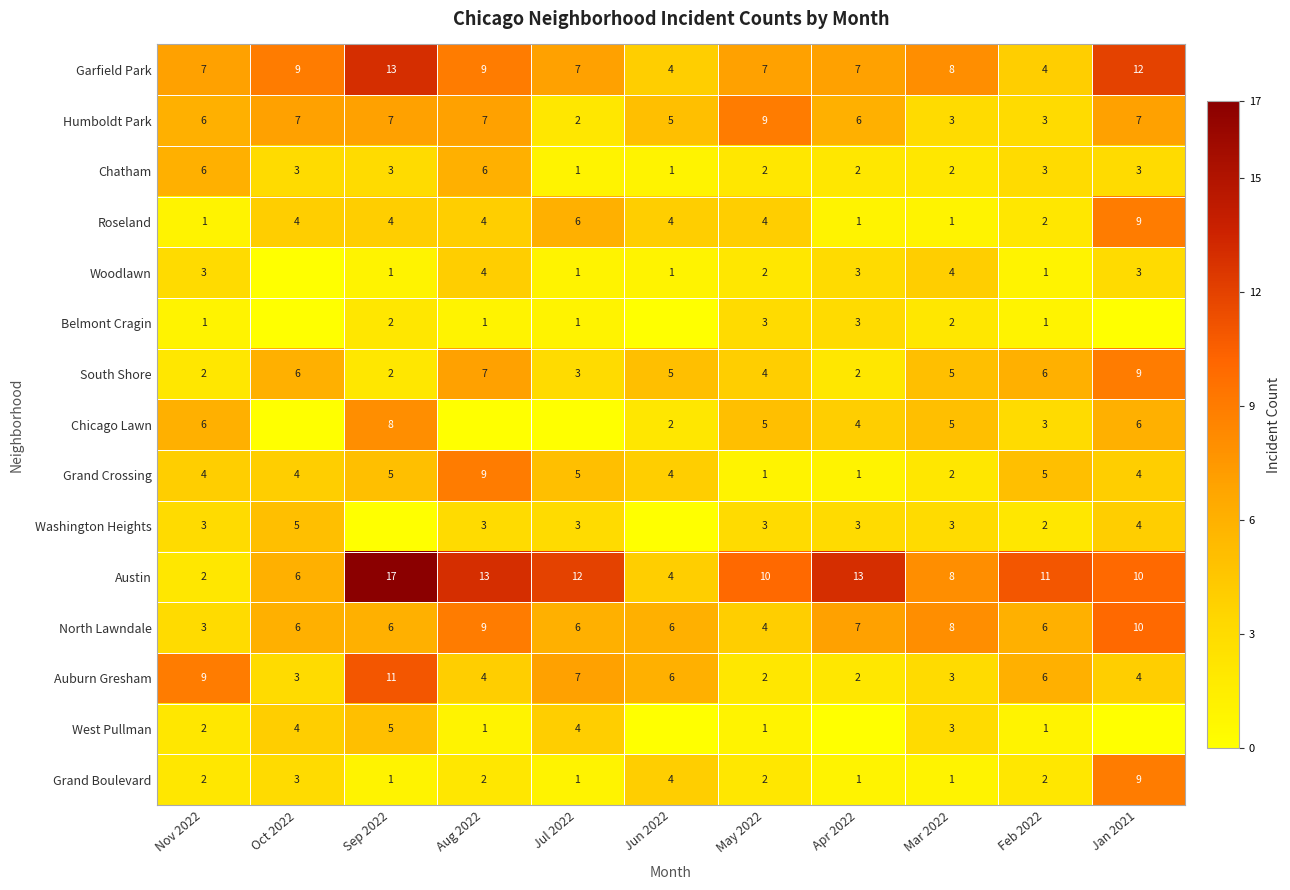

Which category has the highest value across all series?

Sep 2022